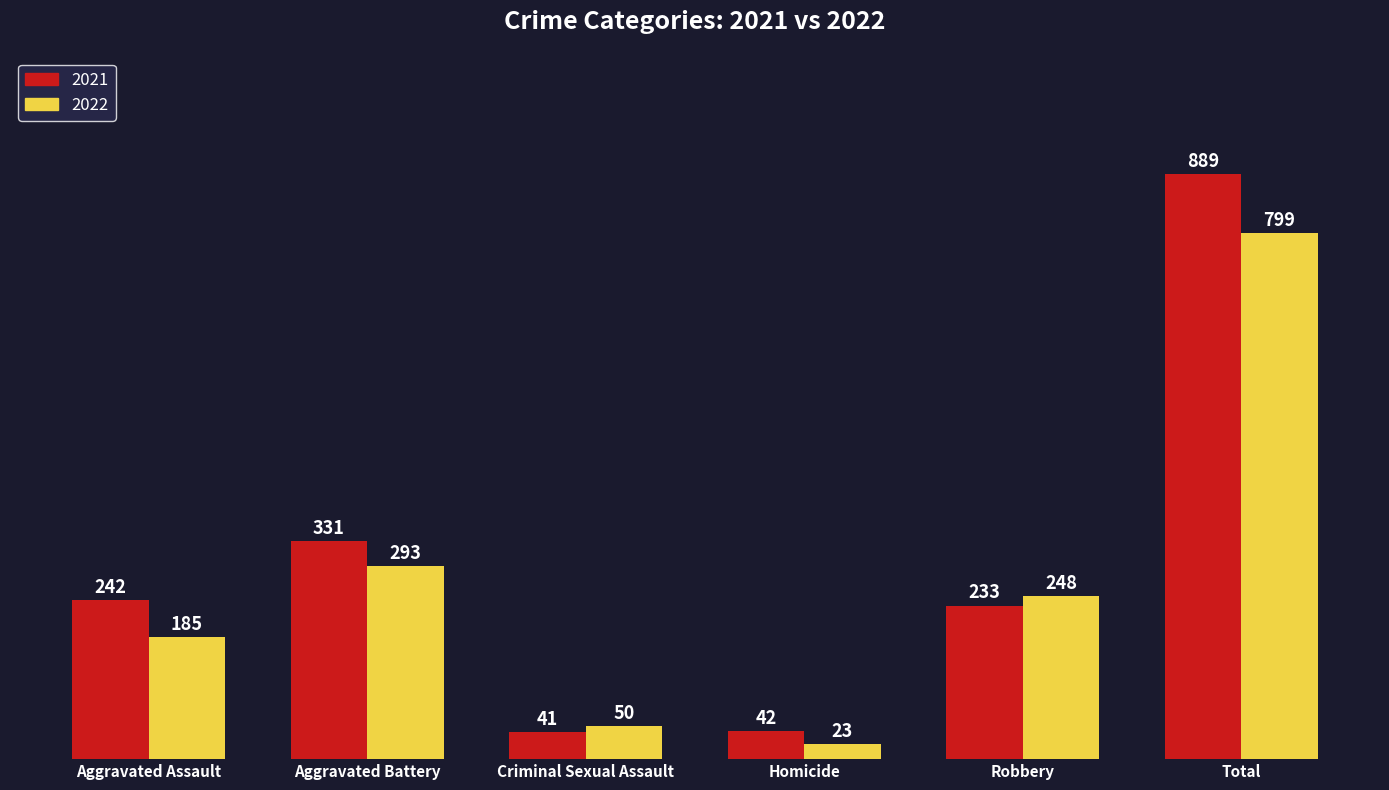

Reading left to right, list all the values displayed in this chart.

2021: 242	331	41	42	233	889
2022: 185	293	50	23	248	799